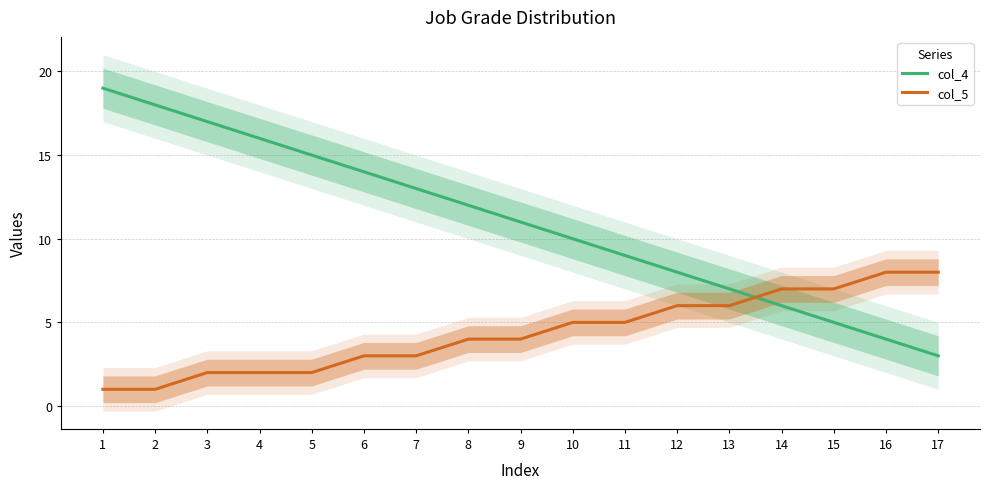

At which category is the sum across all series the highest?

1